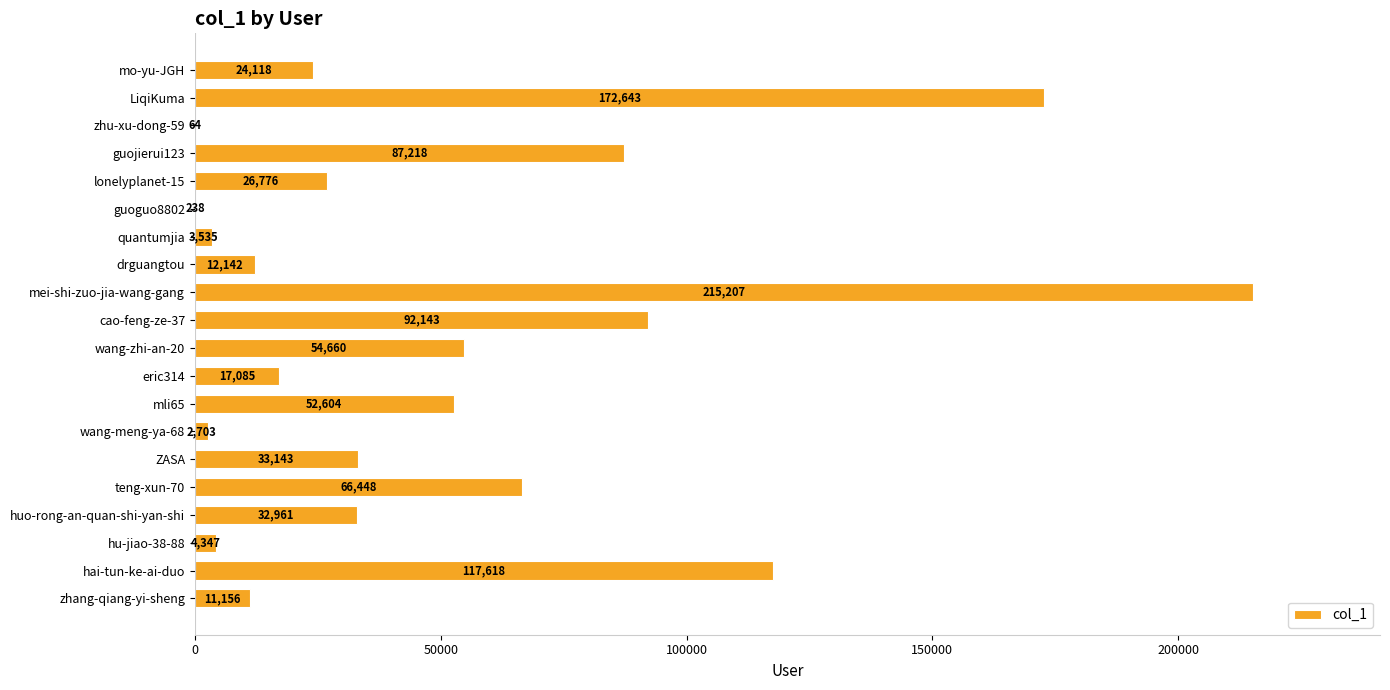

Which has a higher value, cao-feng-ze-37 or hu-jiao-38-88?

cao-feng-ze-37